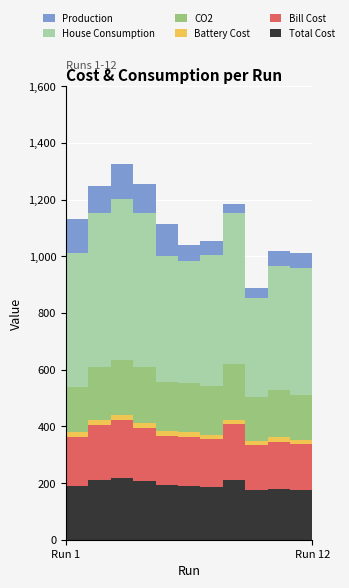

Reading left to right, transcribe all the data shown in this chart.

Total Cost: 189.5	210.5	219.4	206.6	191.8	189.8	185.3	212.1	174.1	180.7	175.5	168.0
Bill Cost: 172.9	194.7	201.7	188.8	173.7	173.8	171.0	197.2	158.5	165.9	162.3	151.3
Battery Cost: 16.5	15.9	17.7	17.8	18.1	16.0	14.3	14.9	15.5	14.8	13.2	16.6
CO2: 160.4	189.3	197.0	197.0	172.6	172.4	171.5	195.8	155.8	167.6	161.3	159.5
House Consumption: 474.0	543.7	567.5	544.4	445.4	431.5	461.0	532.5	349.6	438.6	445.8	454.0
Production: 117.5	92.8	120.8	100.9	113.5	55.9	52.4	32.8	36.4	51.9	52.4	140.1